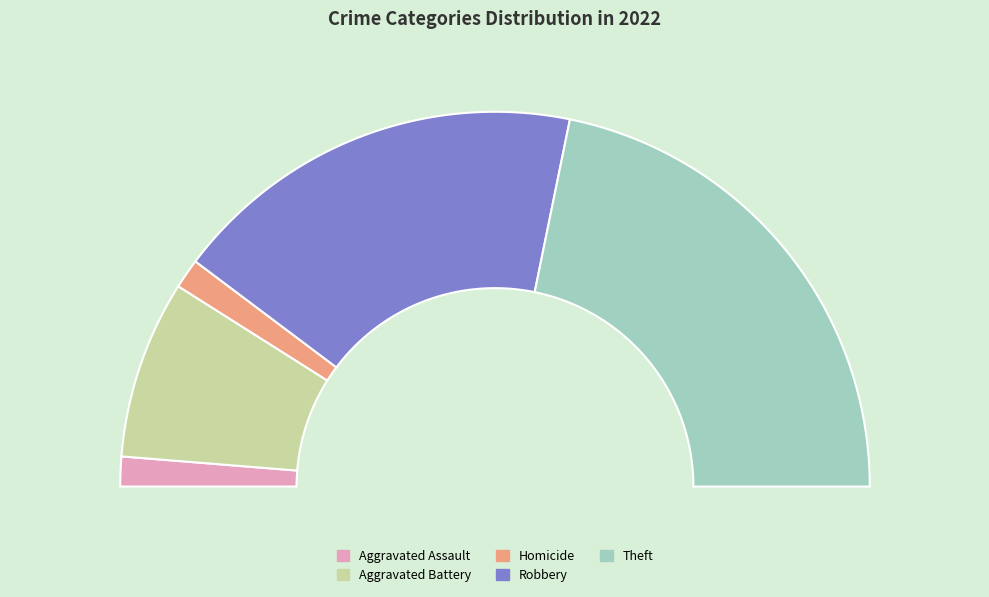

Does any single category account for the majority?

No